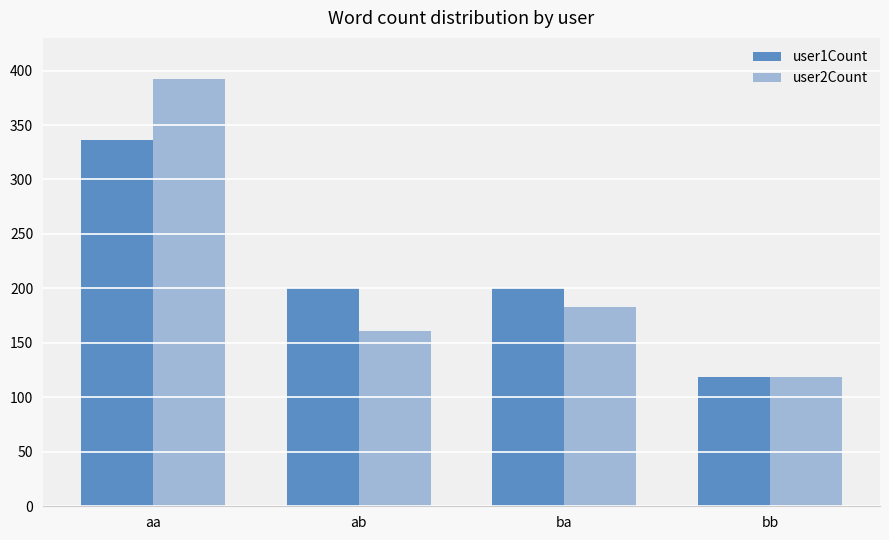

Which label corresponds to the smallest value in the chart?

bb